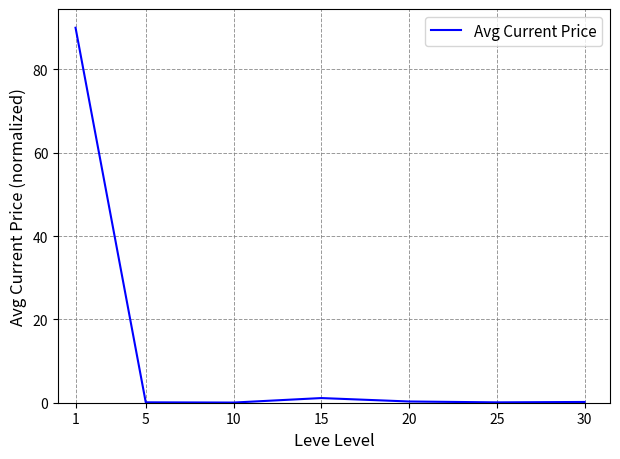

The chart shows a value of 0.3 at 20. True or false?

True